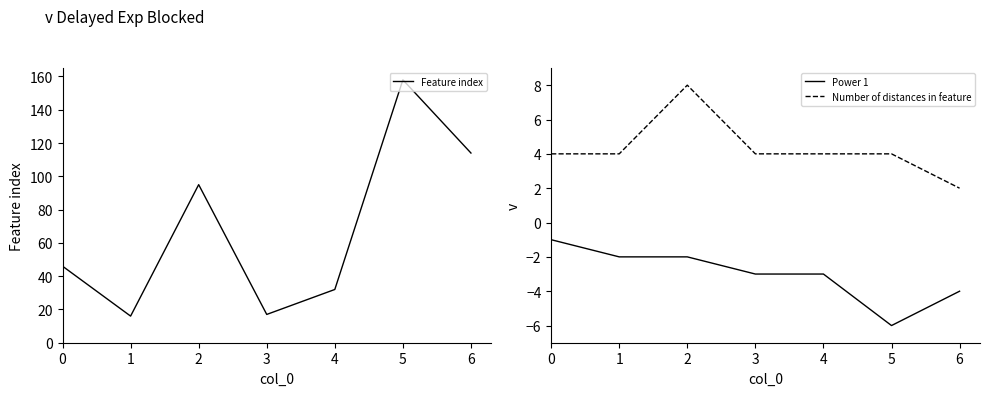

What is the value of the Number of distances in feature point at the 7th from the left?

2